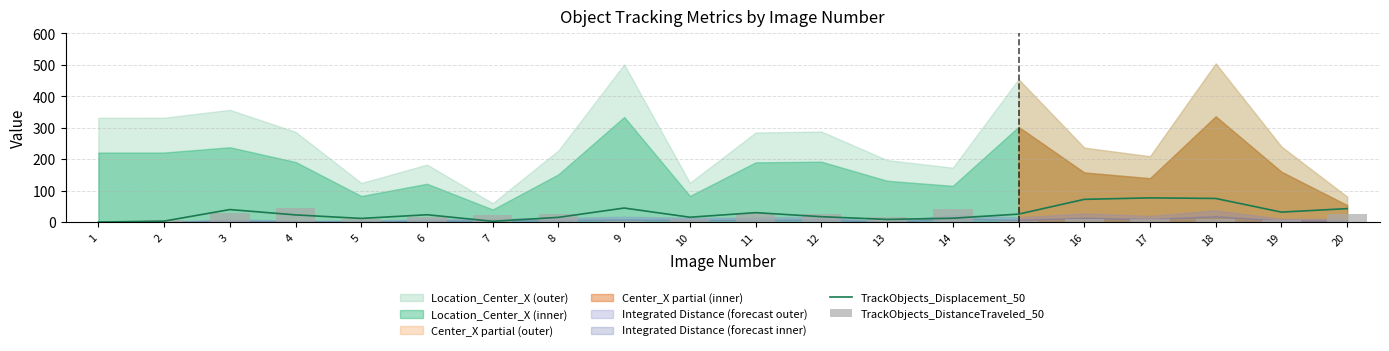

What is the value of the TrackObjects_DistanceTraveled_50 bar at the 13th from the left?

16.8